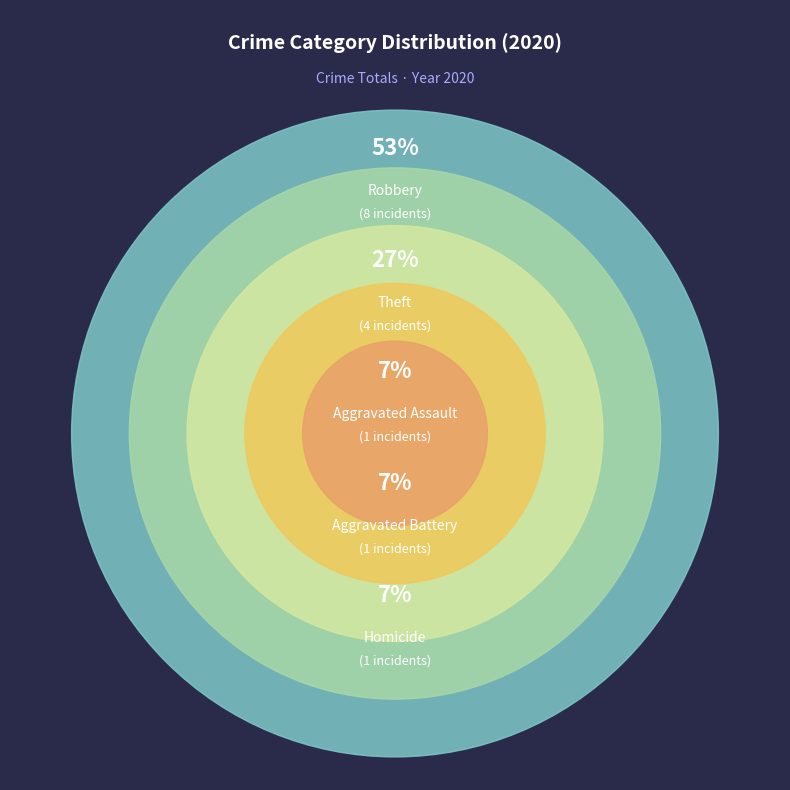

To the nearest percent, what is the combined percentage of Theft and Aggravated Assault?

33%